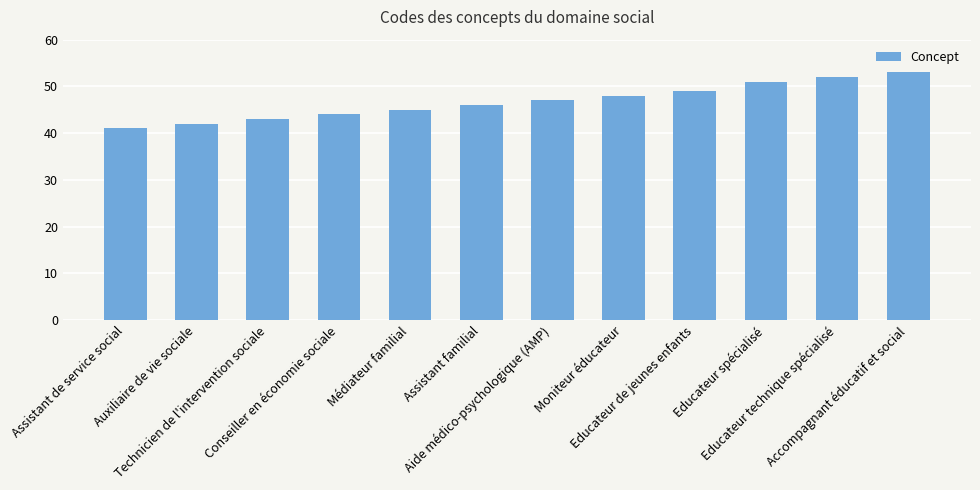

What is the greatest value displayed?

53